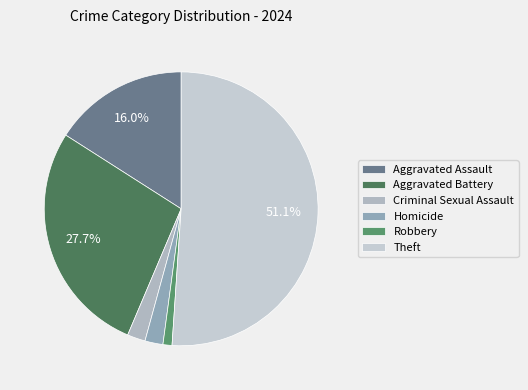

What percentage is NOT represented by Aggravated Assault?

84.0%